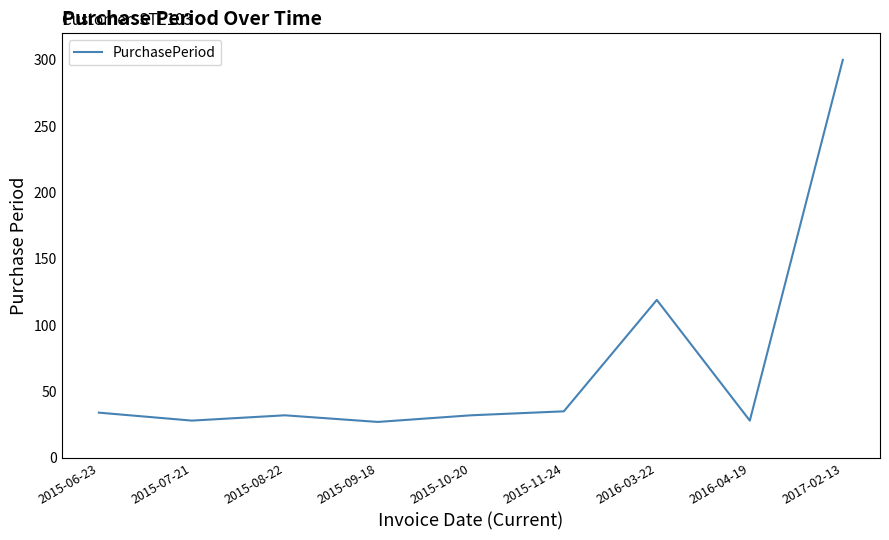

Where is the first local minimum?

2015-07-21